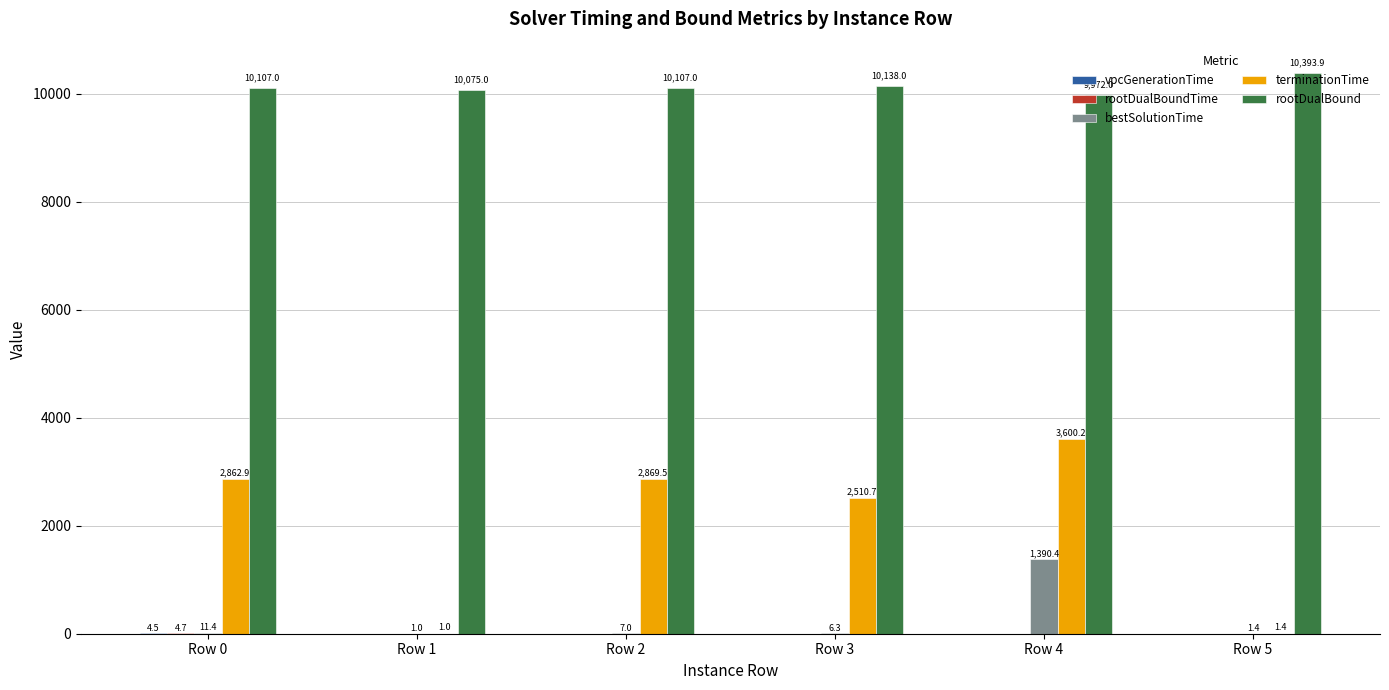

Where is rootDualBound nearest to the value 10182?

Row 3